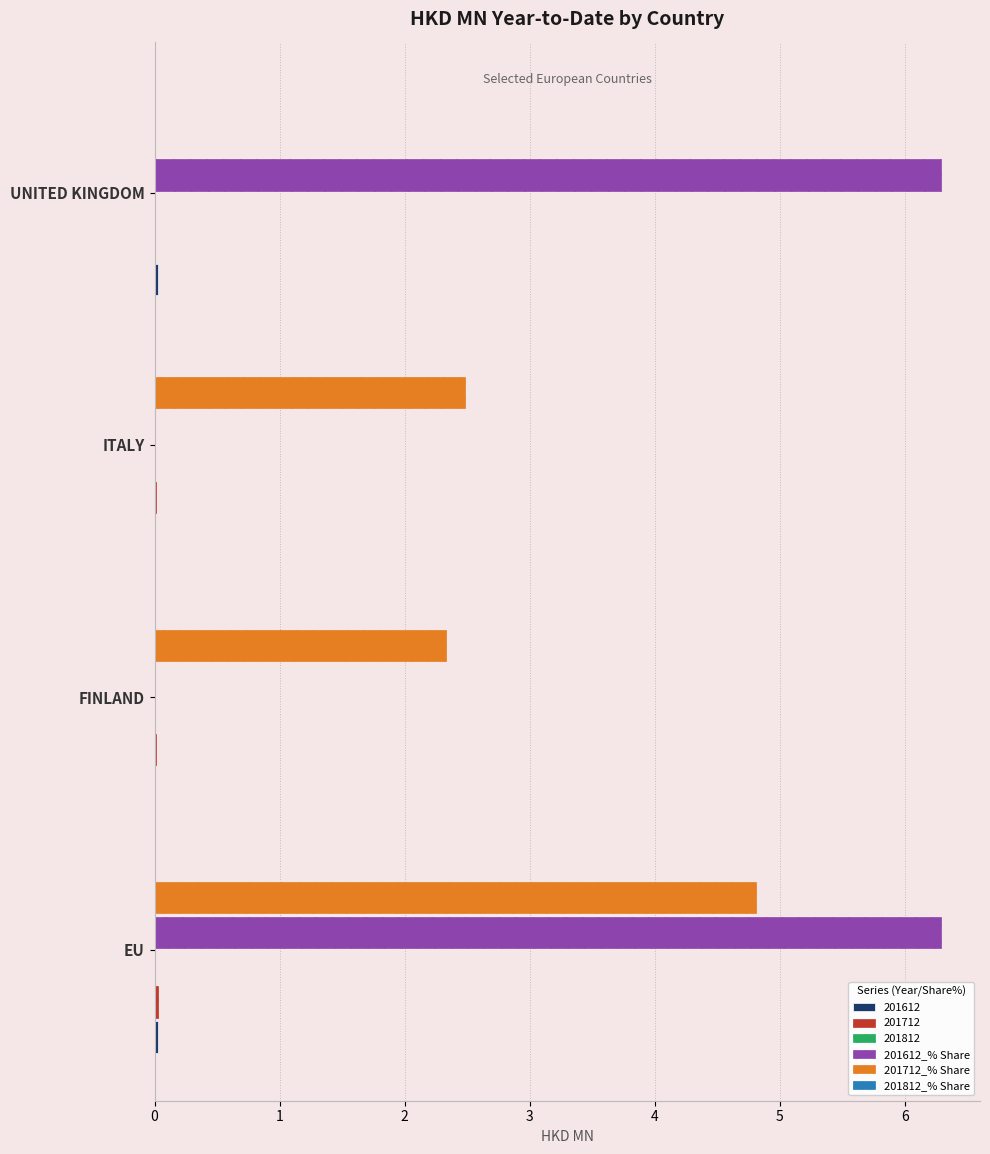

At which category is the sum across all series the highest?

EU